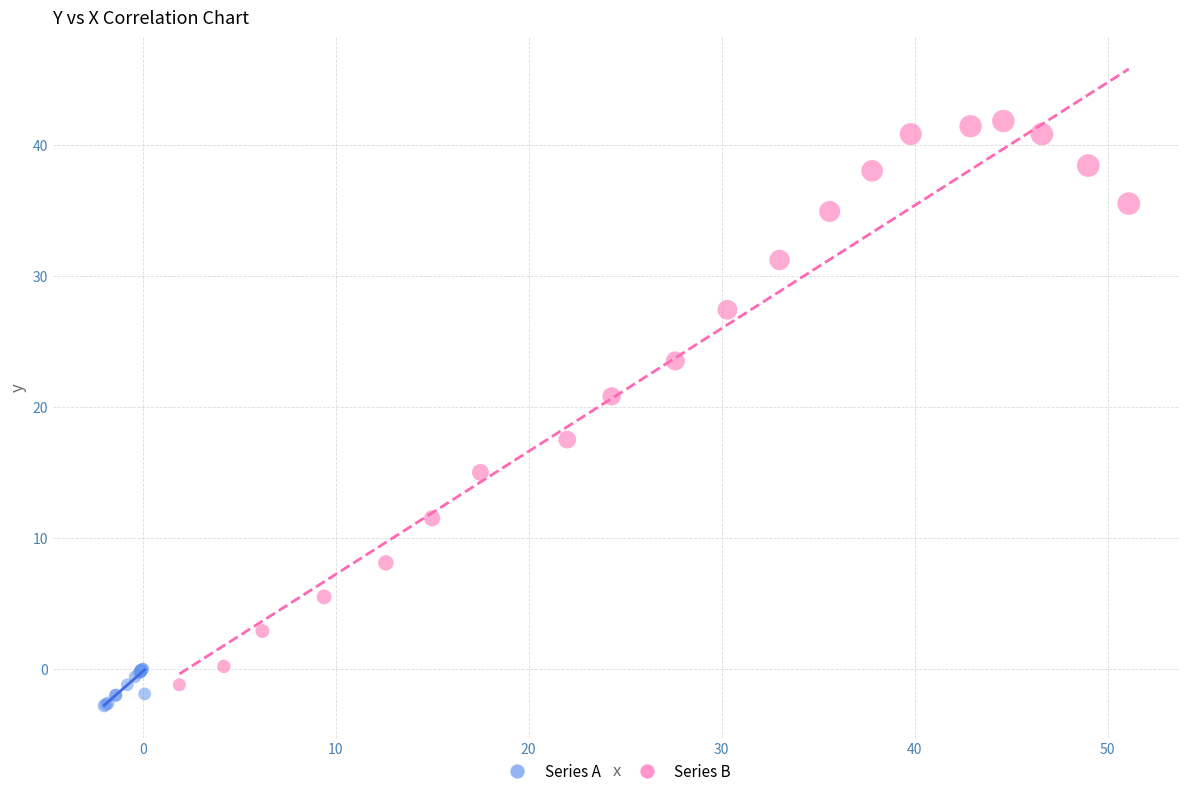

Which series contains the lowest Y value?

Series A